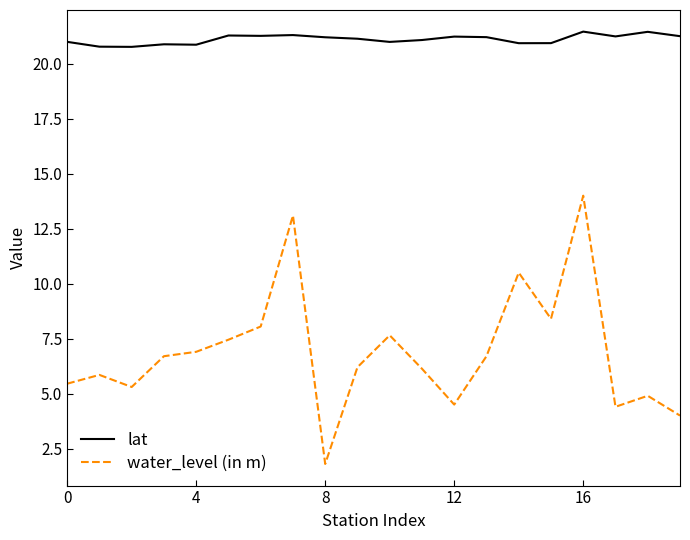

Count the number of categories in the chart.

20